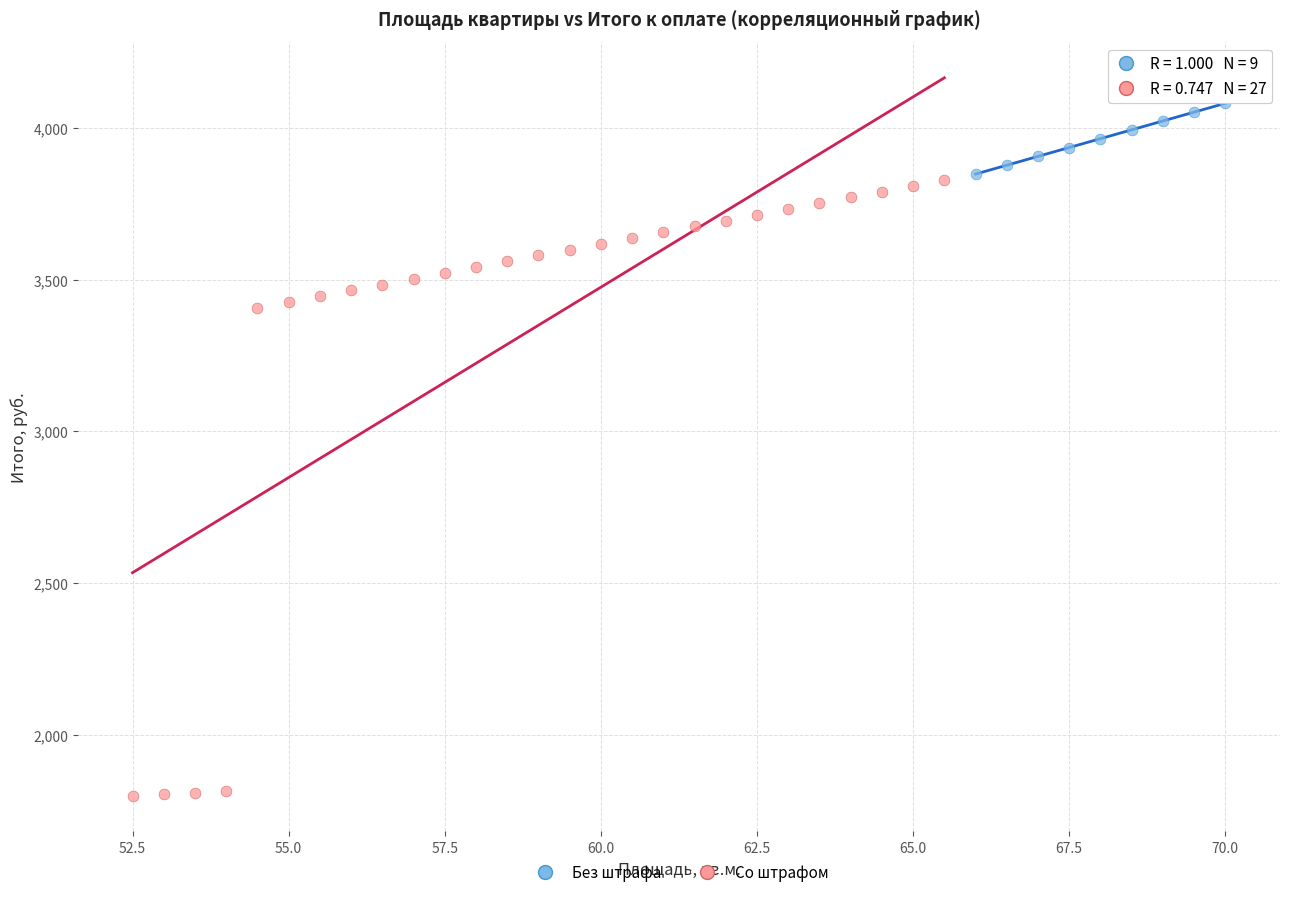

Which series contains the lowest Y value?

Со штрафом